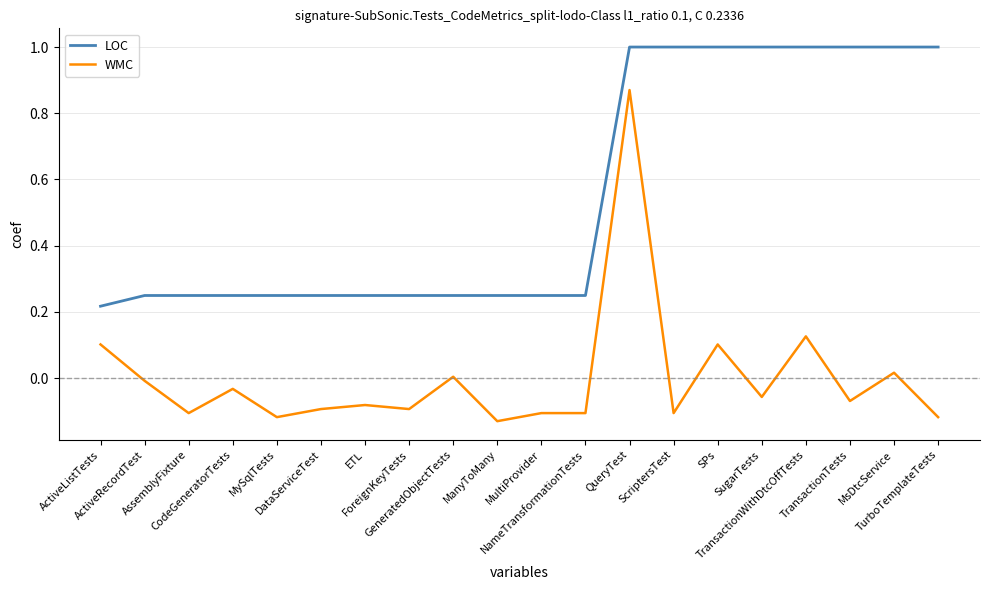

What is the average value of the LOC series?

0.5